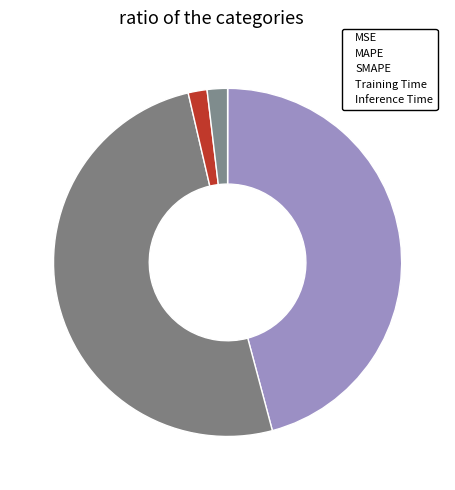

What percentage is NOT represented by Inference Time?

98.1%